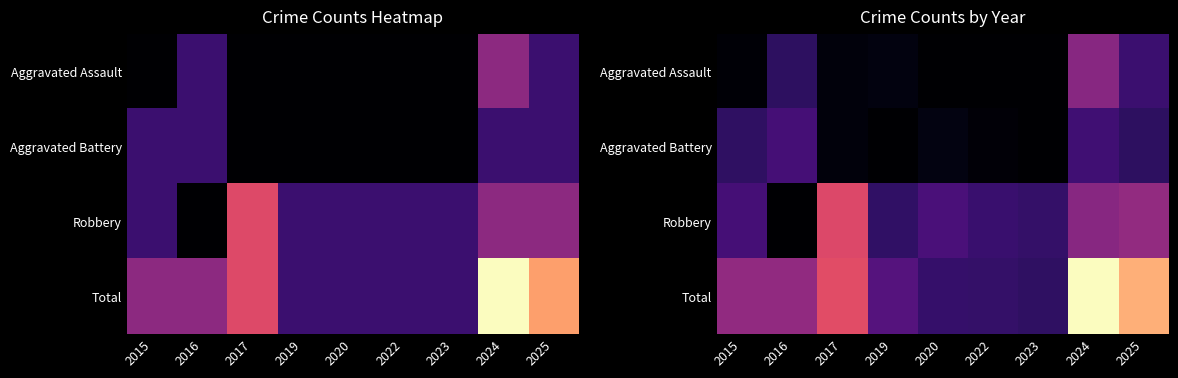

Where does the data first go above 2?

2015